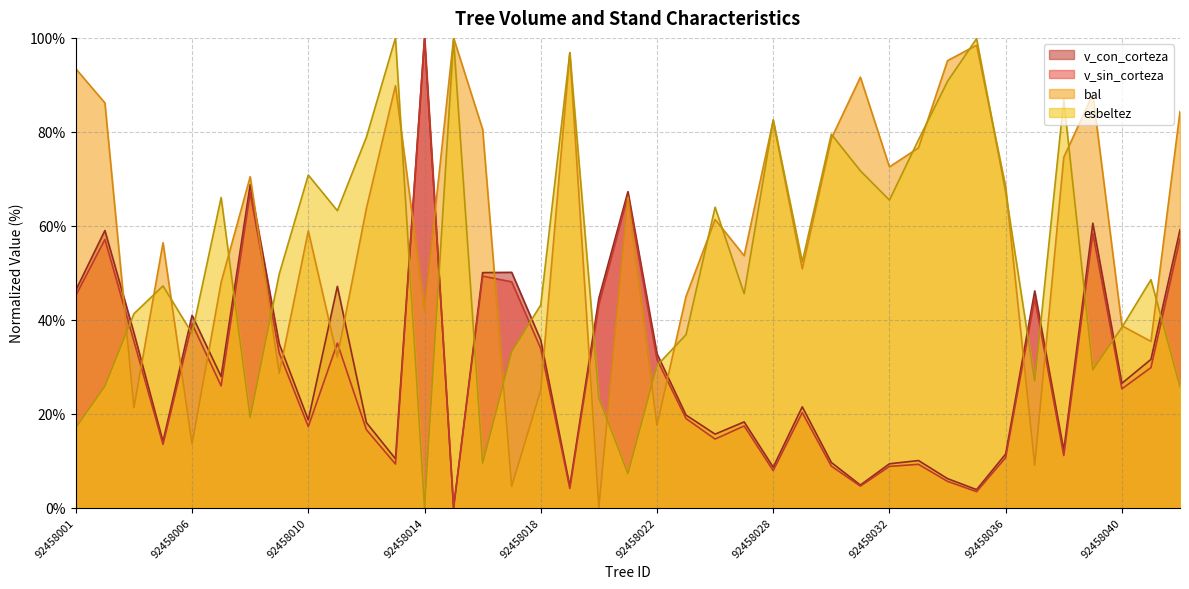

What is the difference between the highest and lowest values at 92458014?

100.0